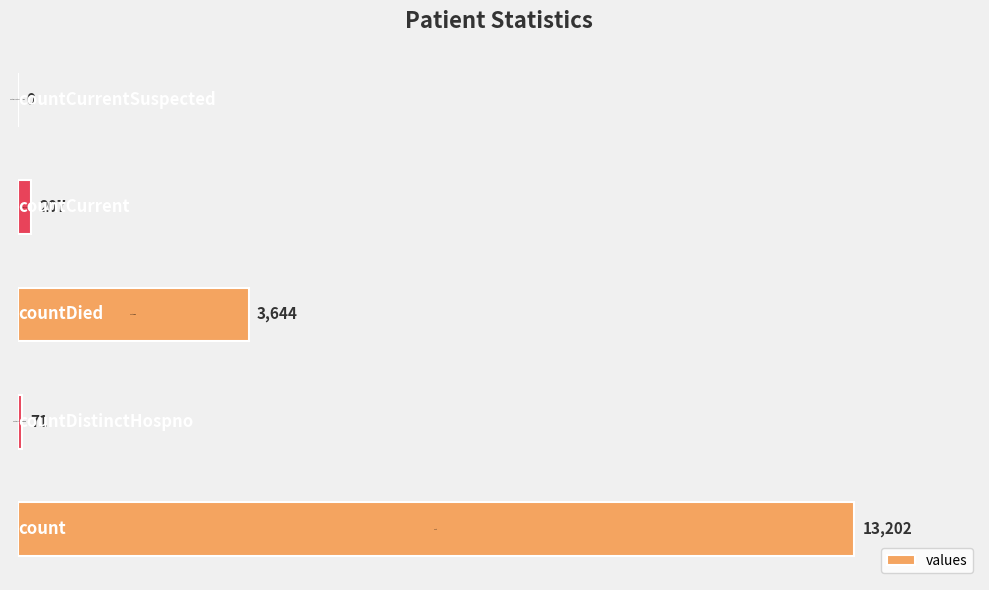

How many data points does each series have?

5